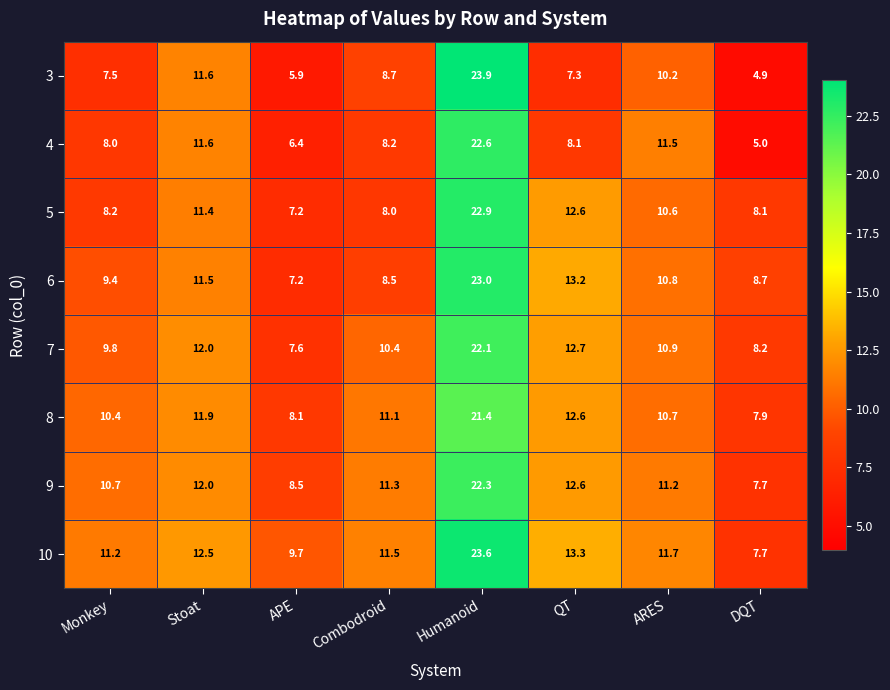

What is the approximate value of 9 at Stoat?

12.0